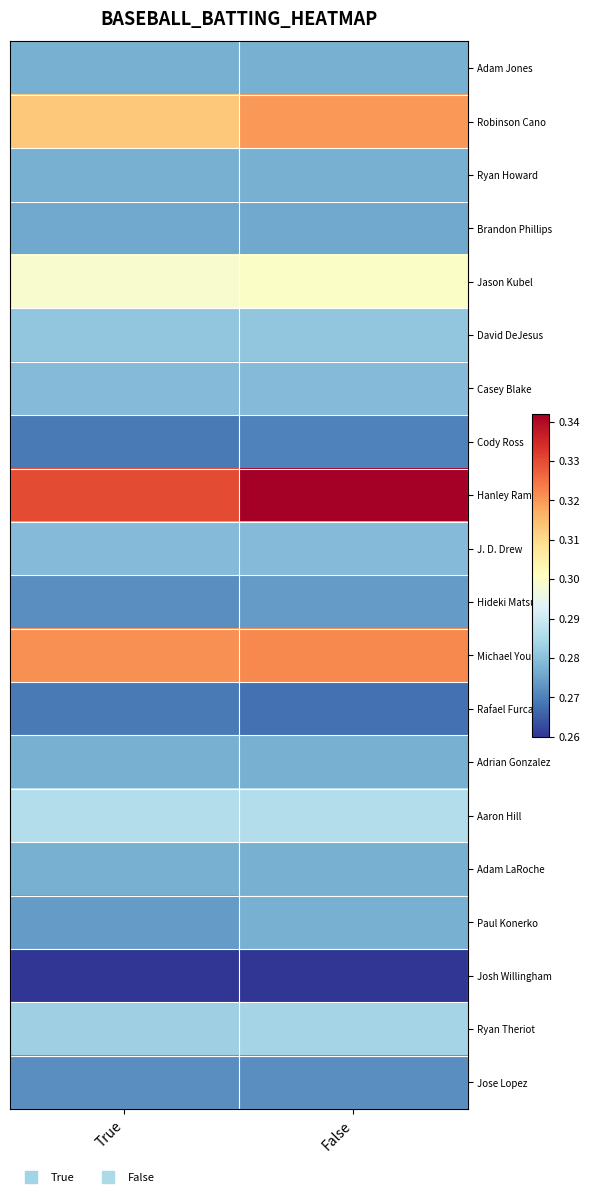

Reading left to right, list all the values displayed in this chart.

Adam Jones: True=0.3	False=0.3
Robinson Cano: True=0.3	False=0.3
Ryan Howard: True=0.3	False=0.3
Brandon Phillips: True=0.3	False=0.3
Jason Kubel: True=0.3	False=0.3
David DeJesus: True=0.3	False=0.3
Casey Blake: True=0.3	False=0.3
Cody Ross: True=0.3	False=0.3
Hanley Ramirez: True=0.3	False=0.3
J. D. Drew: True=0.3	False=0.3
Hideki Matsui: True=0.3	False=0.3
Michael Young: True=0.3	False=0.3
Rafael Furcal: True=0.3	False=0.3
Adrian Gonzalez: True=0.3	False=0.3
Aaron Hill: True=0.3	False=0.3
Adam LaRoche: True=0.3	False=0.3
Paul Konerko: True=0.3	False=0.3
Josh Willingham: True=0.3	False=0.3
Ryan Theriot: True=0.3	False=0.3
Jose Lopez: True=0.3	False=0.3